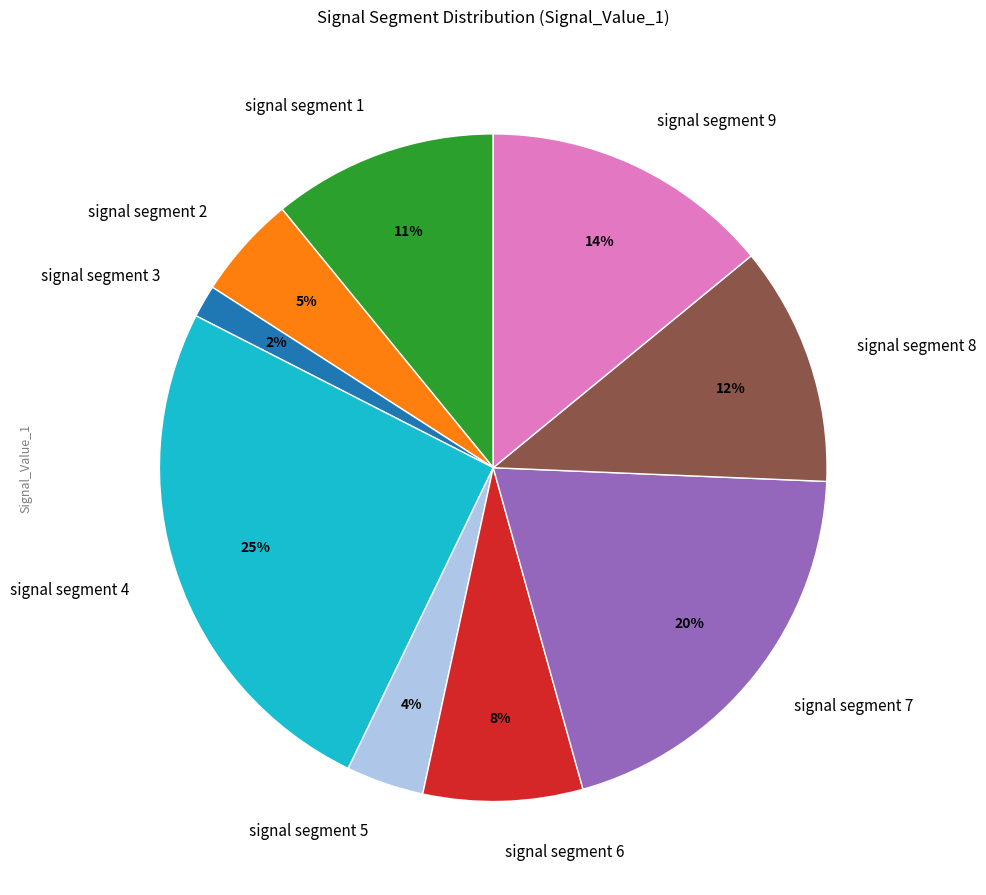

Which category has the smallest portion of the pie?

signal segment 3